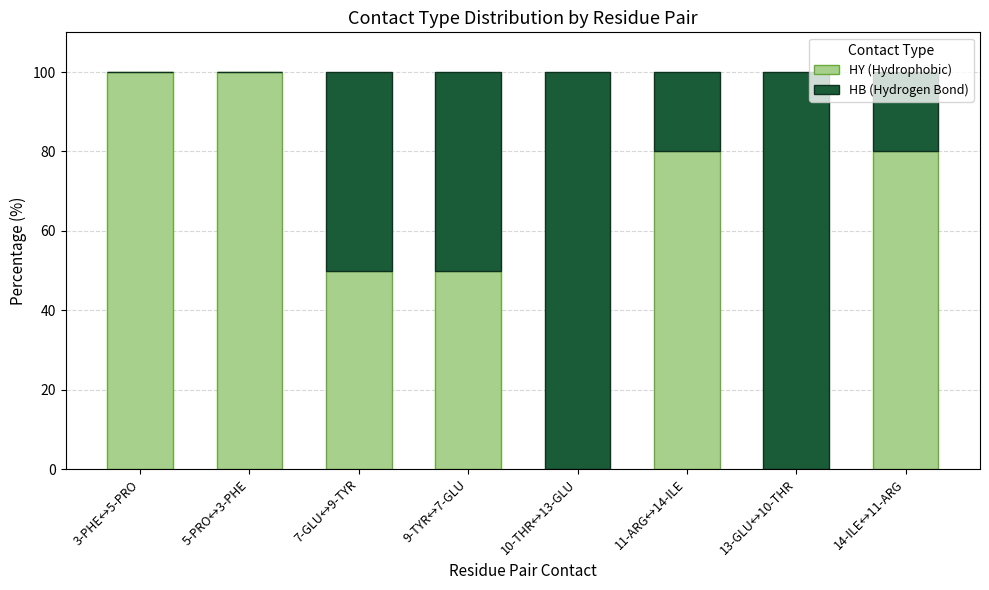

What is the sum of the HY (Hydrophobic) values at 5-PRO↔3-PHE and 3-PHE↔5-PRO?

200